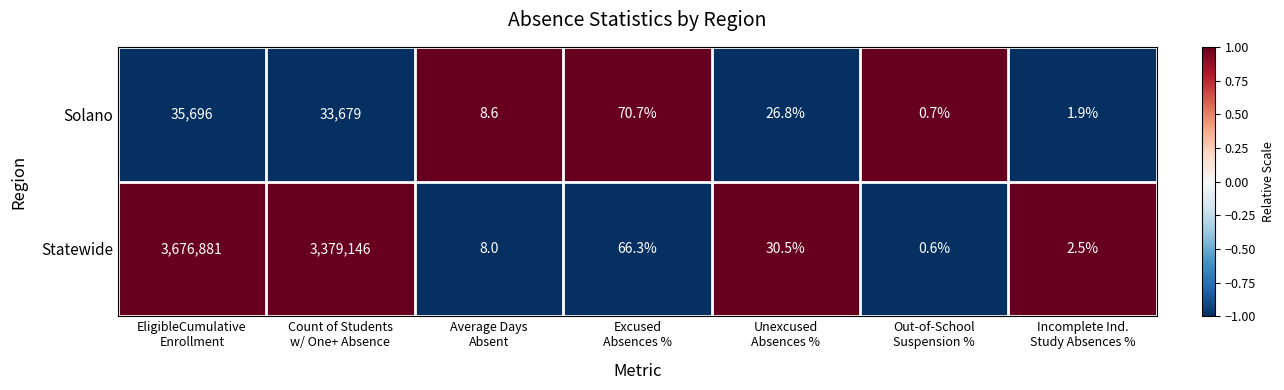

Reading left to right, list all the values displayed in this chart.

Solano: 35696.0	33679.0	8.6	70.7	26.8	0.7	1.9
Statewide: 3676881.0	3379146.0	8.0	66.3	30.5	0.6	2.5